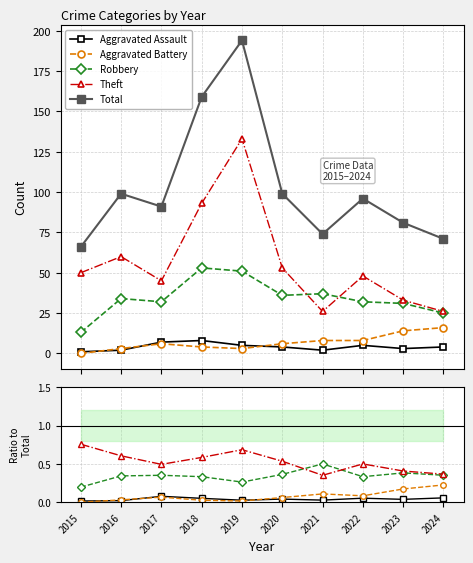

List the series in order of their peak value, highest first.

Total, Theft, Robbery, Aggravated Battery, Aggravated Assault